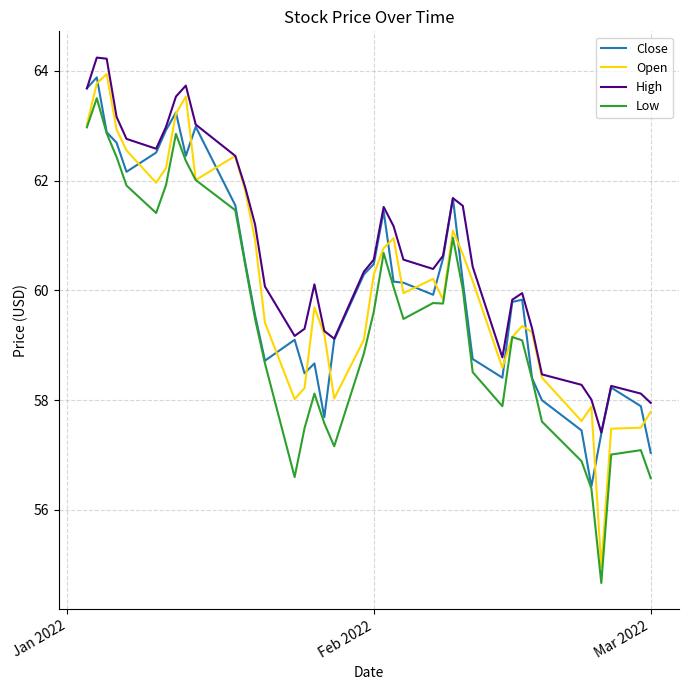

Which series has the largest total across all categories?

High